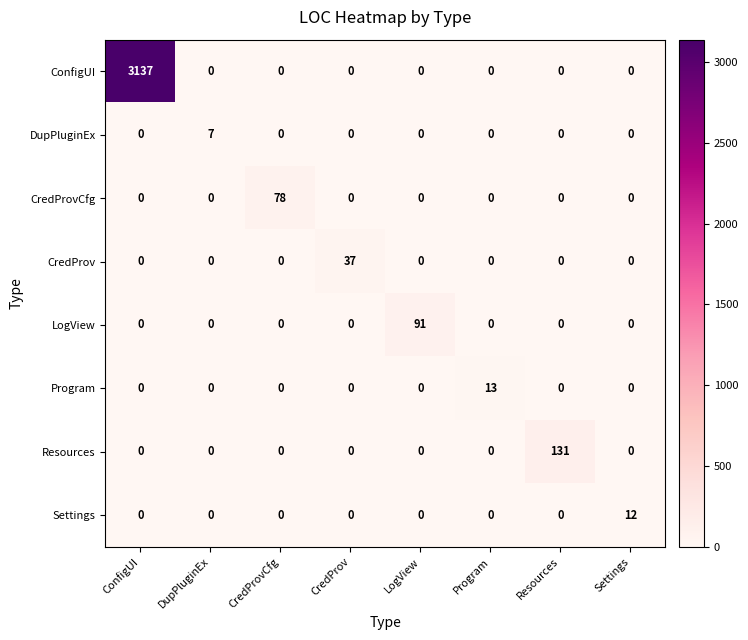

What is the difference between the highest and lowest values at DupPluginEx?

7